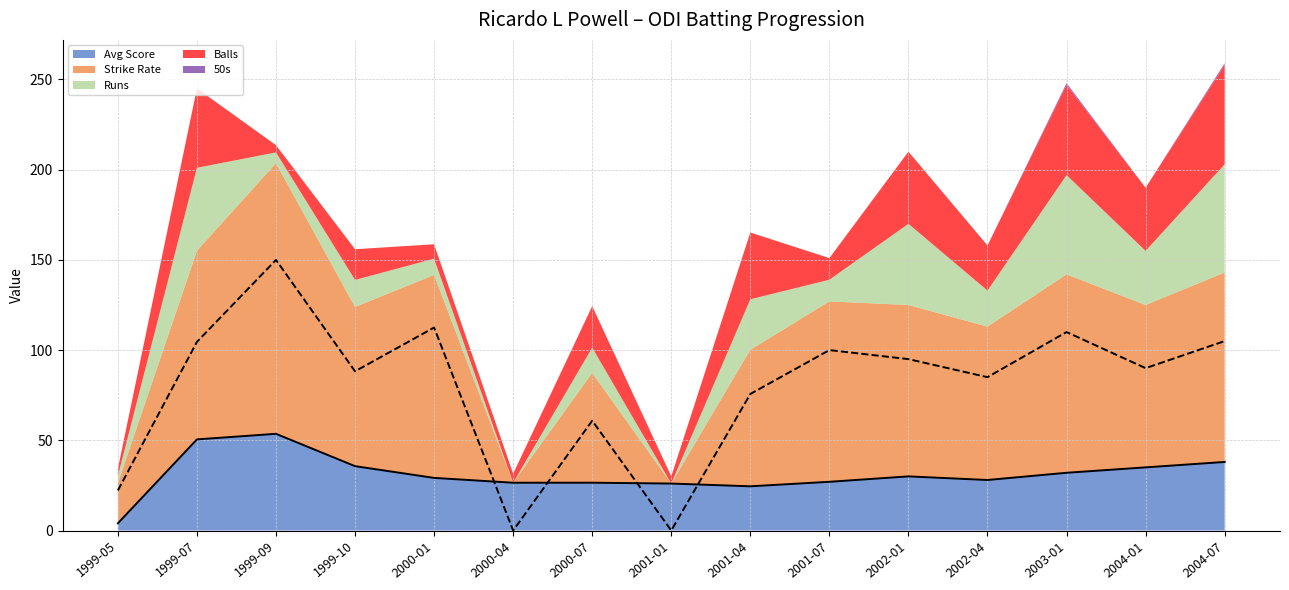

In 50s, how many points are lower than both neighbors (excluding endpoints)?

1